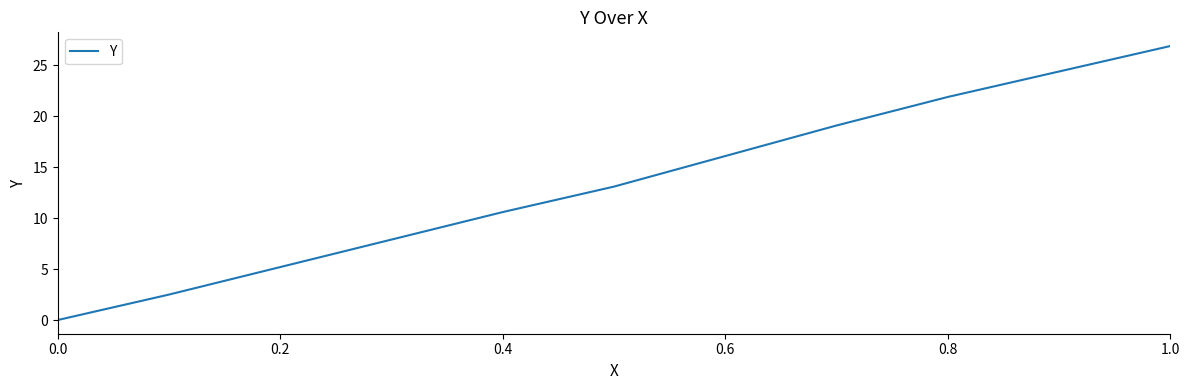

What is the maximum value shown in the chart?

26.9